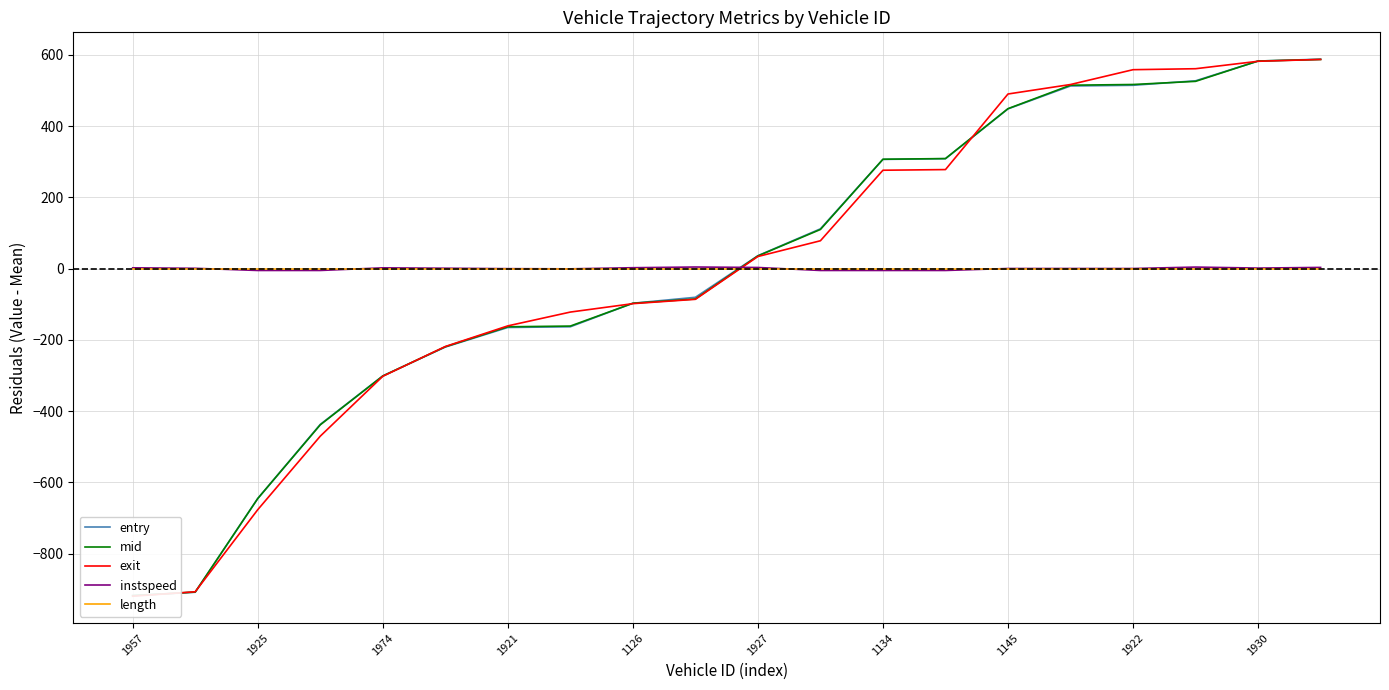

Is this an area chart (filled region under the line)?

No